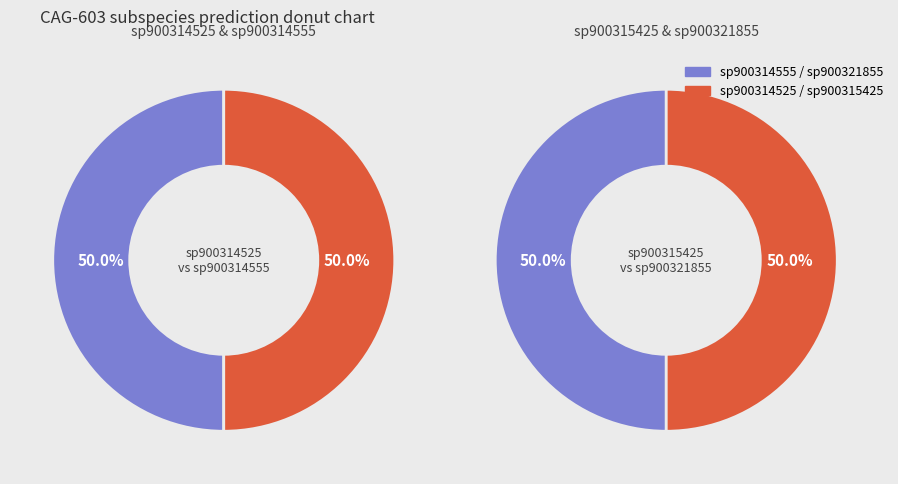

How many slices are in this pie chart?

4